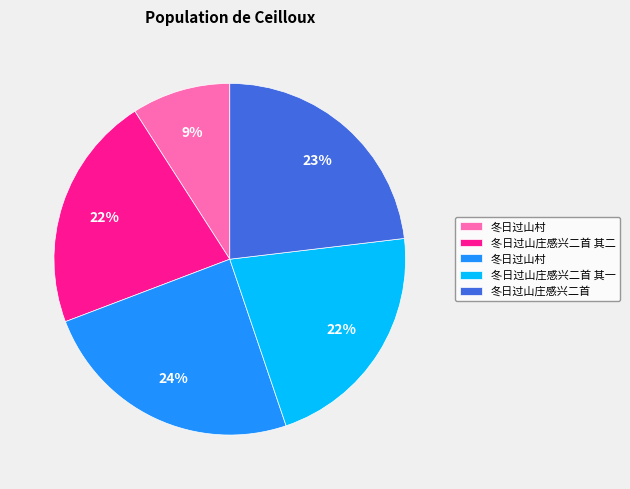

Is there any slice that represents more than half of the pie?

No